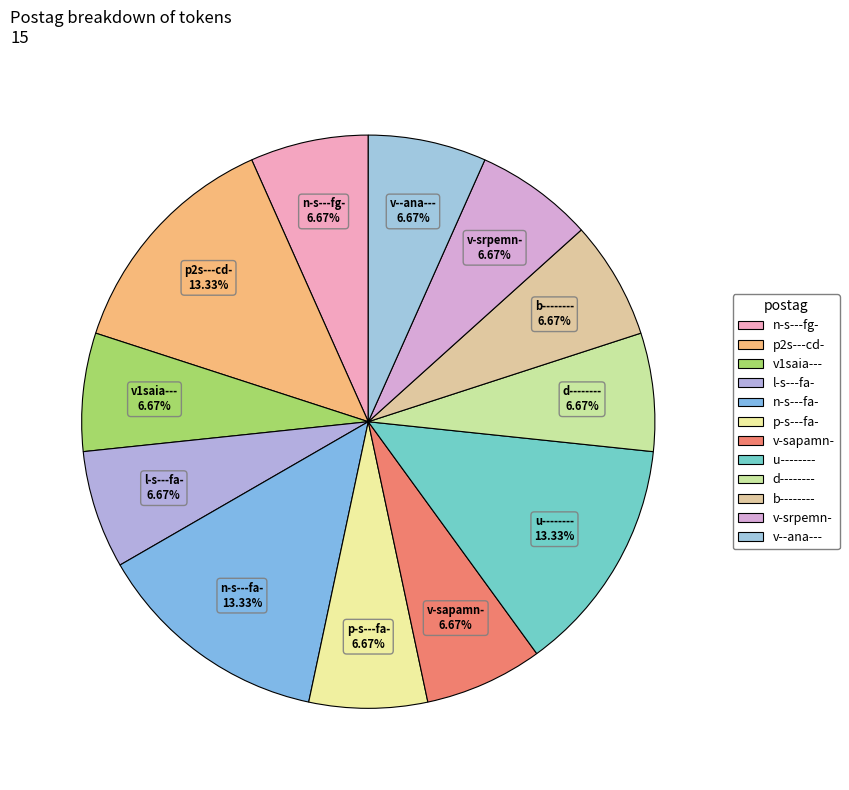

What is the total percentage of v-sapamn- and b--------?

13.3%